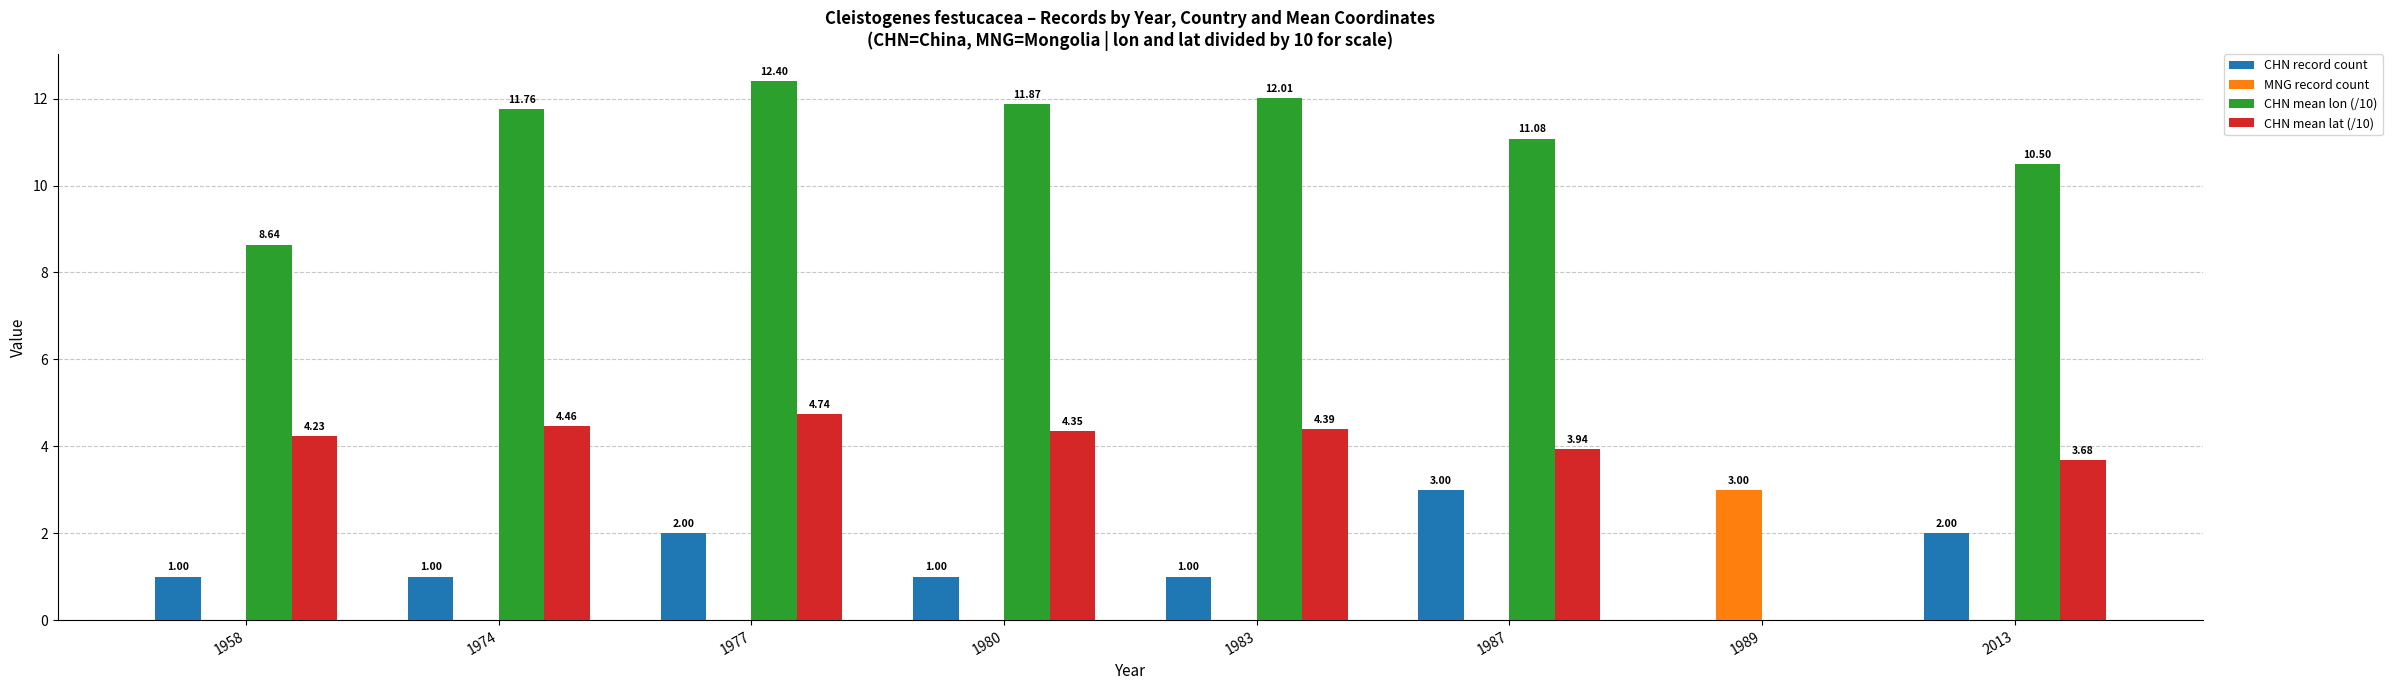

Is the value of CHN record count at 1958 greater than the value of MNG record count at 1987?

Yes